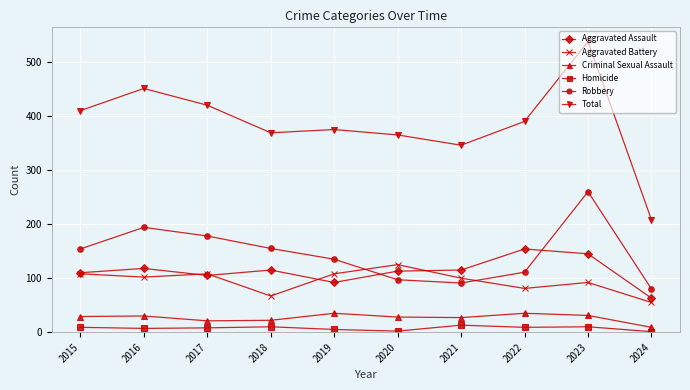

Which series has the largest total across all categories?

Total